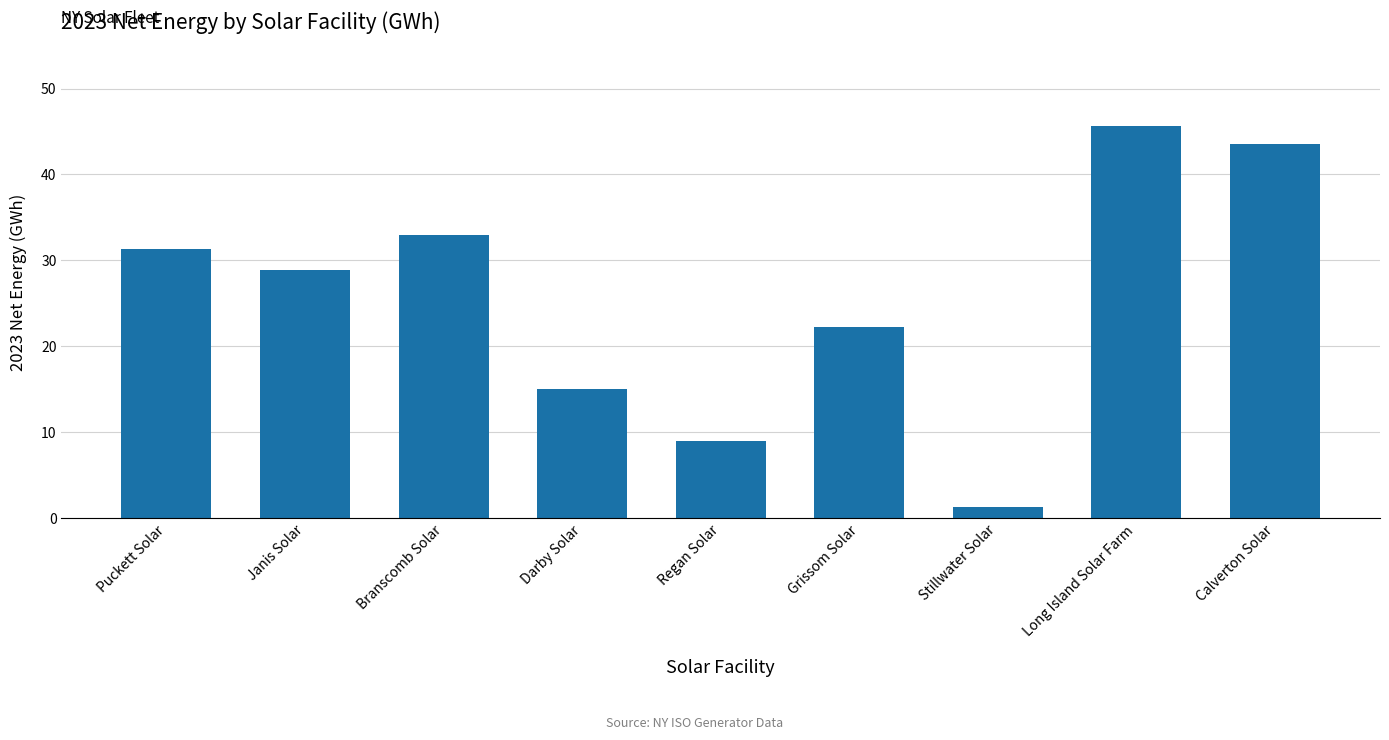

What position from the right is Branscomb Solar?

7